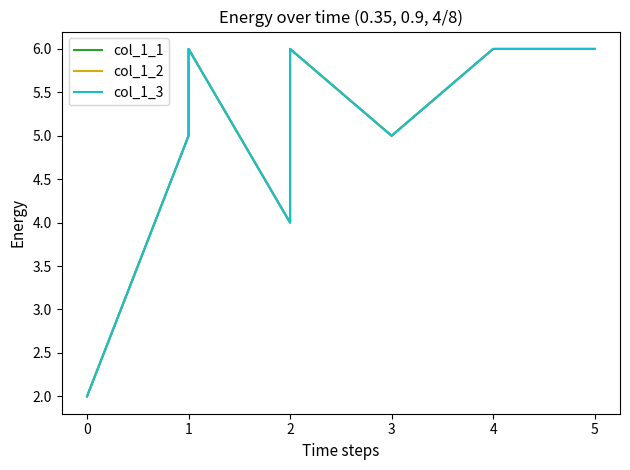

How many data points does each series have?

8